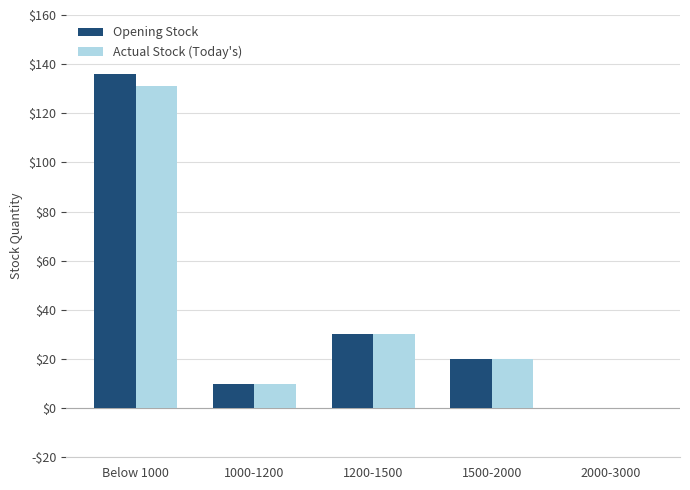

What is the difference between the Opening Stock values at 1200-1500 and Below 1000?

106